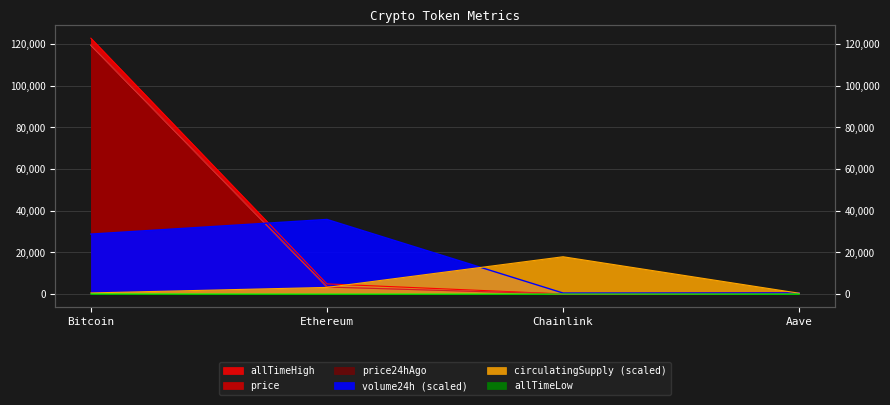

What is the minimum value for volume24h?

490.4